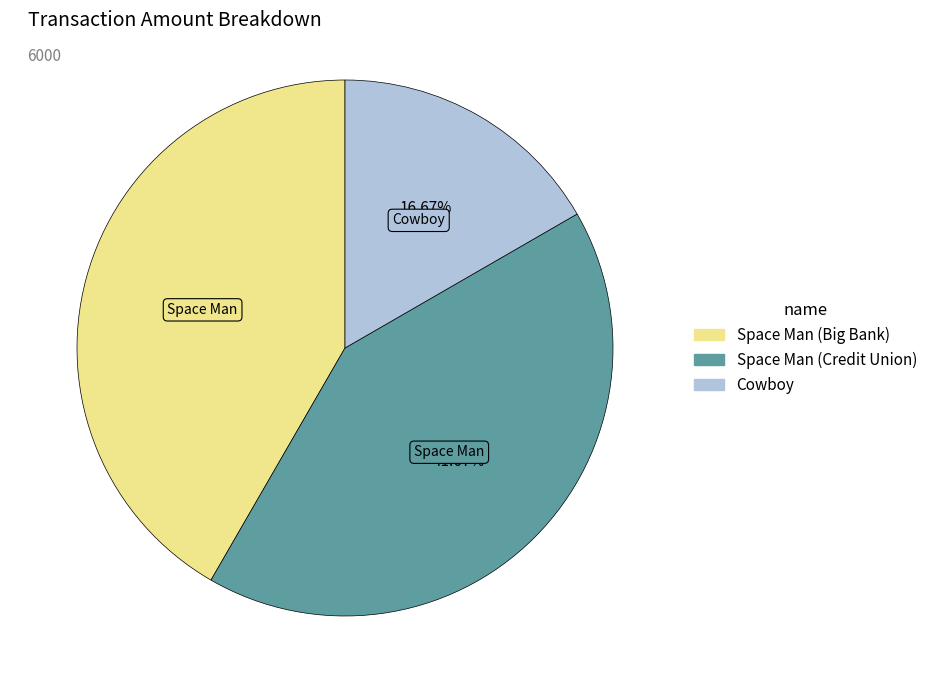

Which category has the smallest portion of the pie?

Cowboy